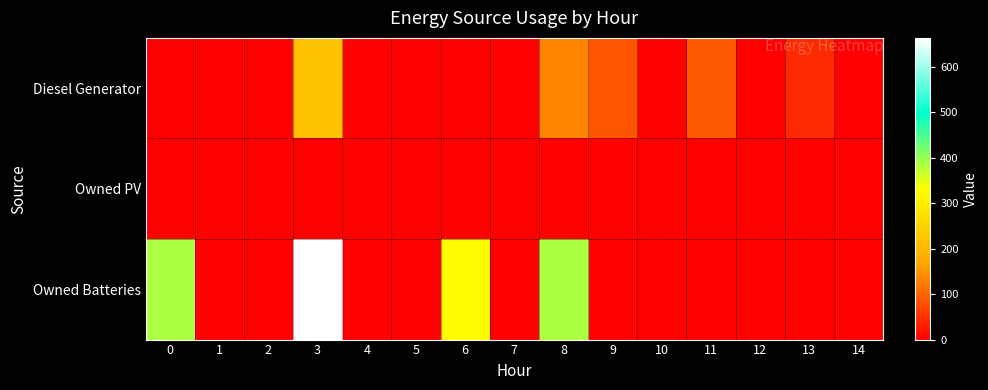

What is the spread (max minus min) of values at 6?

326